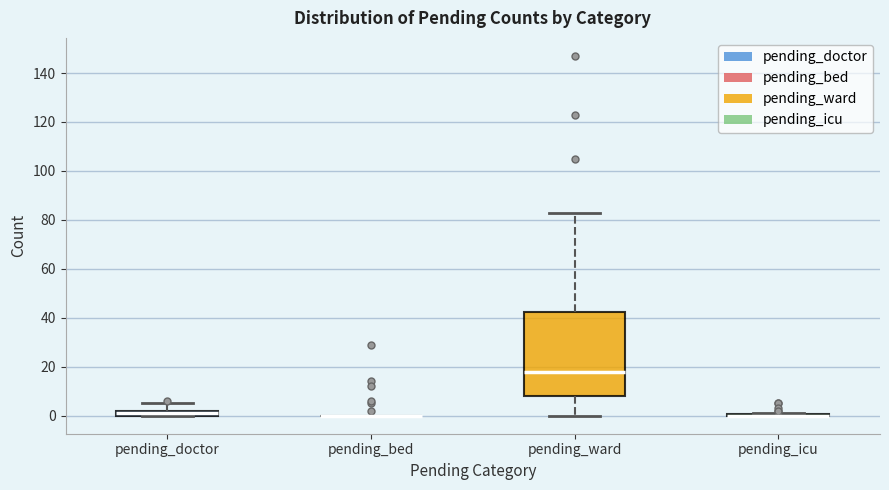

Which box is the tallest, from its lower edge to its upper edge?

pending_ward